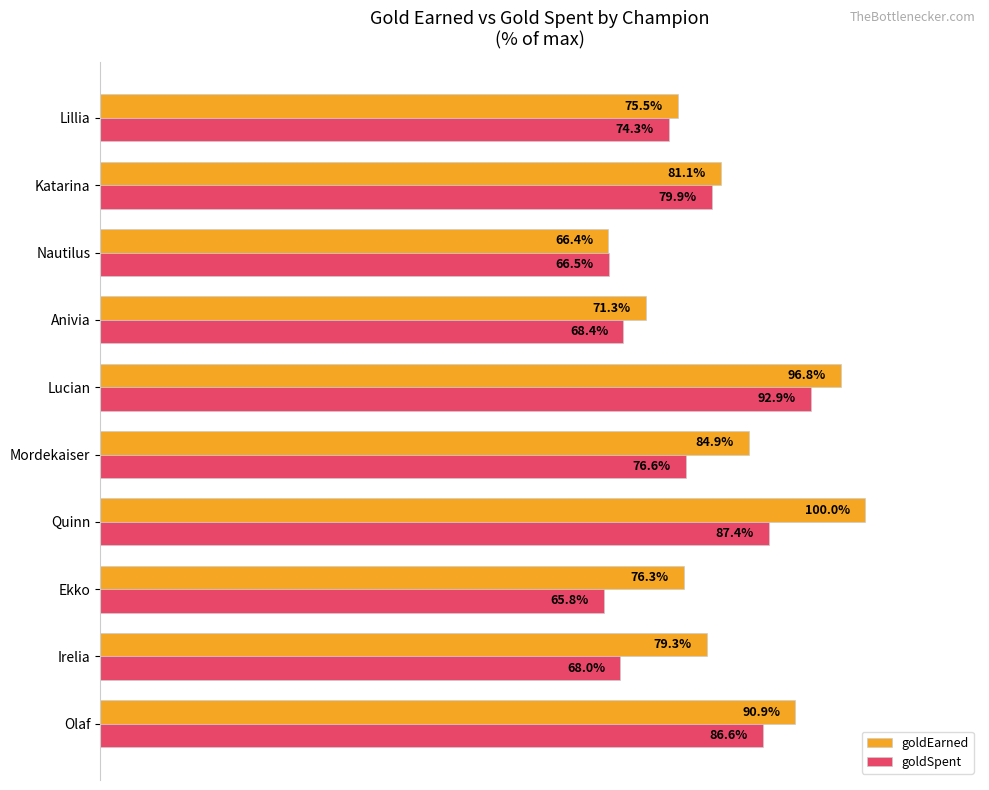

Which series has the largest range (max minus min)?

goldEarned